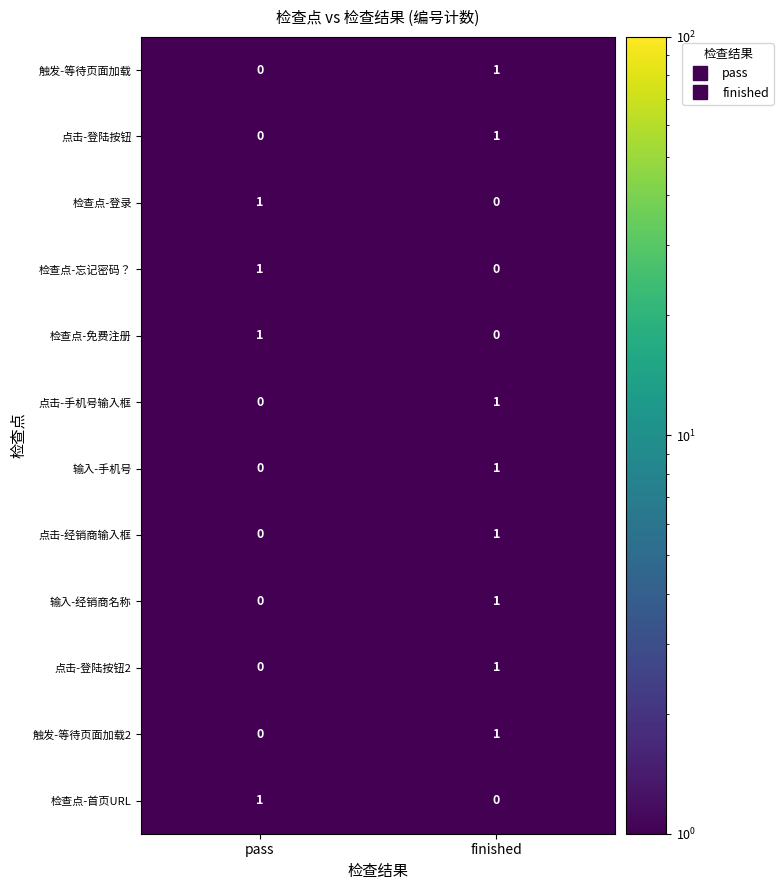

Rank the categories by 检查点-首页URL value from lowest to highest.

finished, pass